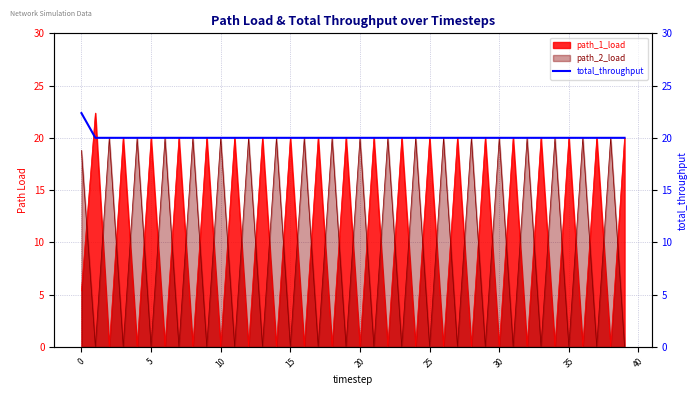

After their last crossing, which series has the higher values: path_1_load or path_2_load?

path_1_load